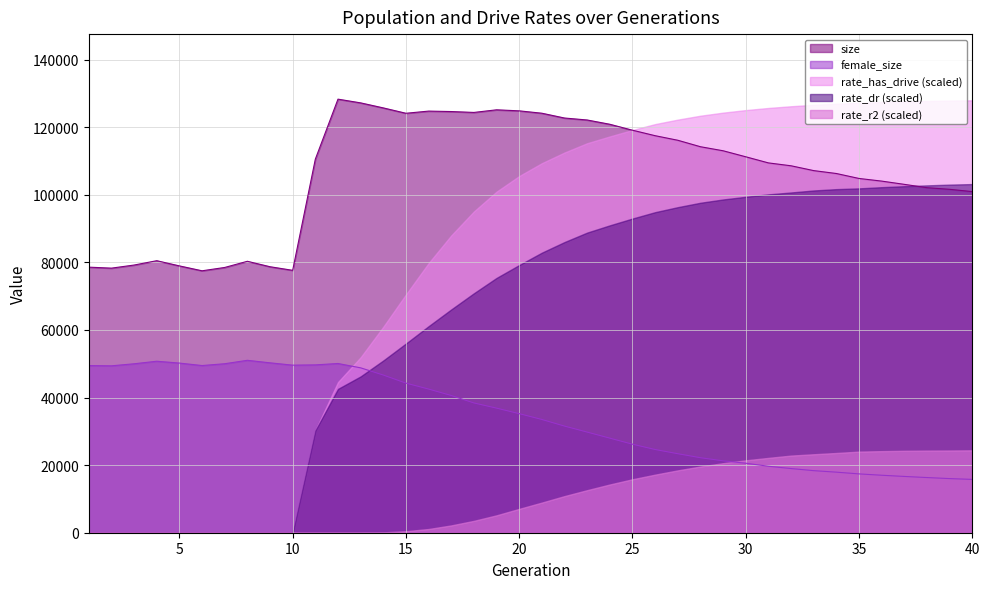

What is the difference between the highest and lowest values at 35?

109795.8